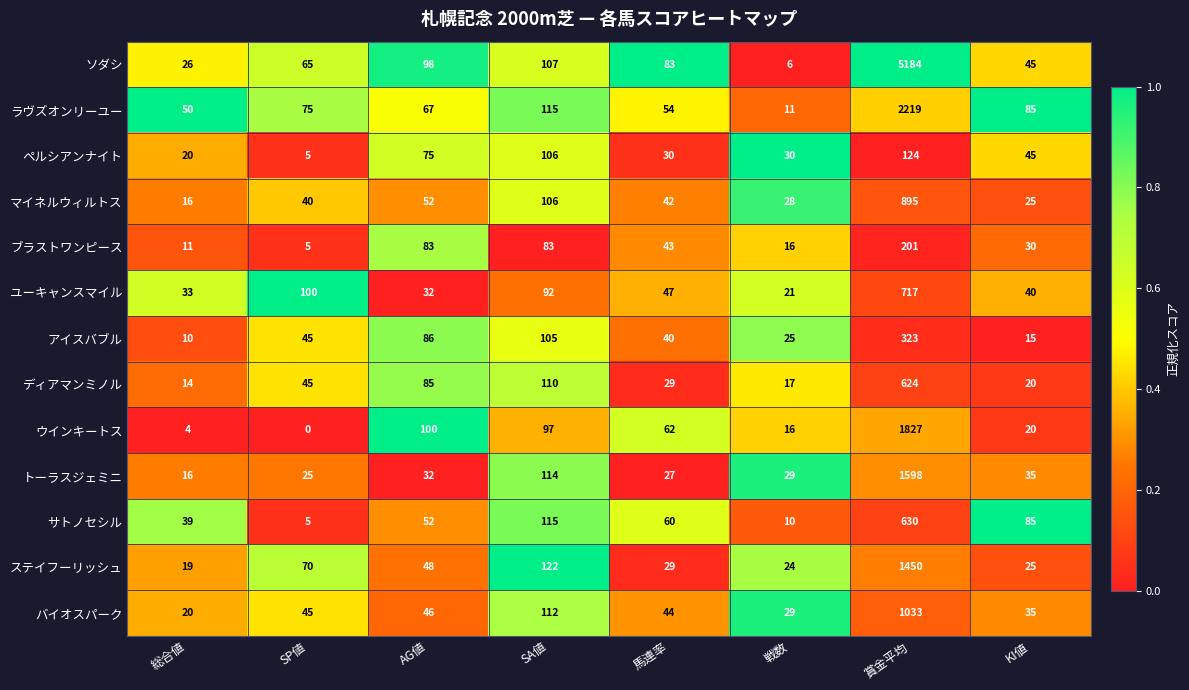

List the series in order of their peak value, lowest first.

ペルシアンナイト, ブラストワンピース, アイスバブル, ディアマンミノル, サトノセシル, ユーキャンスマイル, マイネルウィルトス, バイオスパーク, ステイフーリッシュ, トーラスジェミニ, ウインキートス, ラヴズオンリーユー, ソダシ